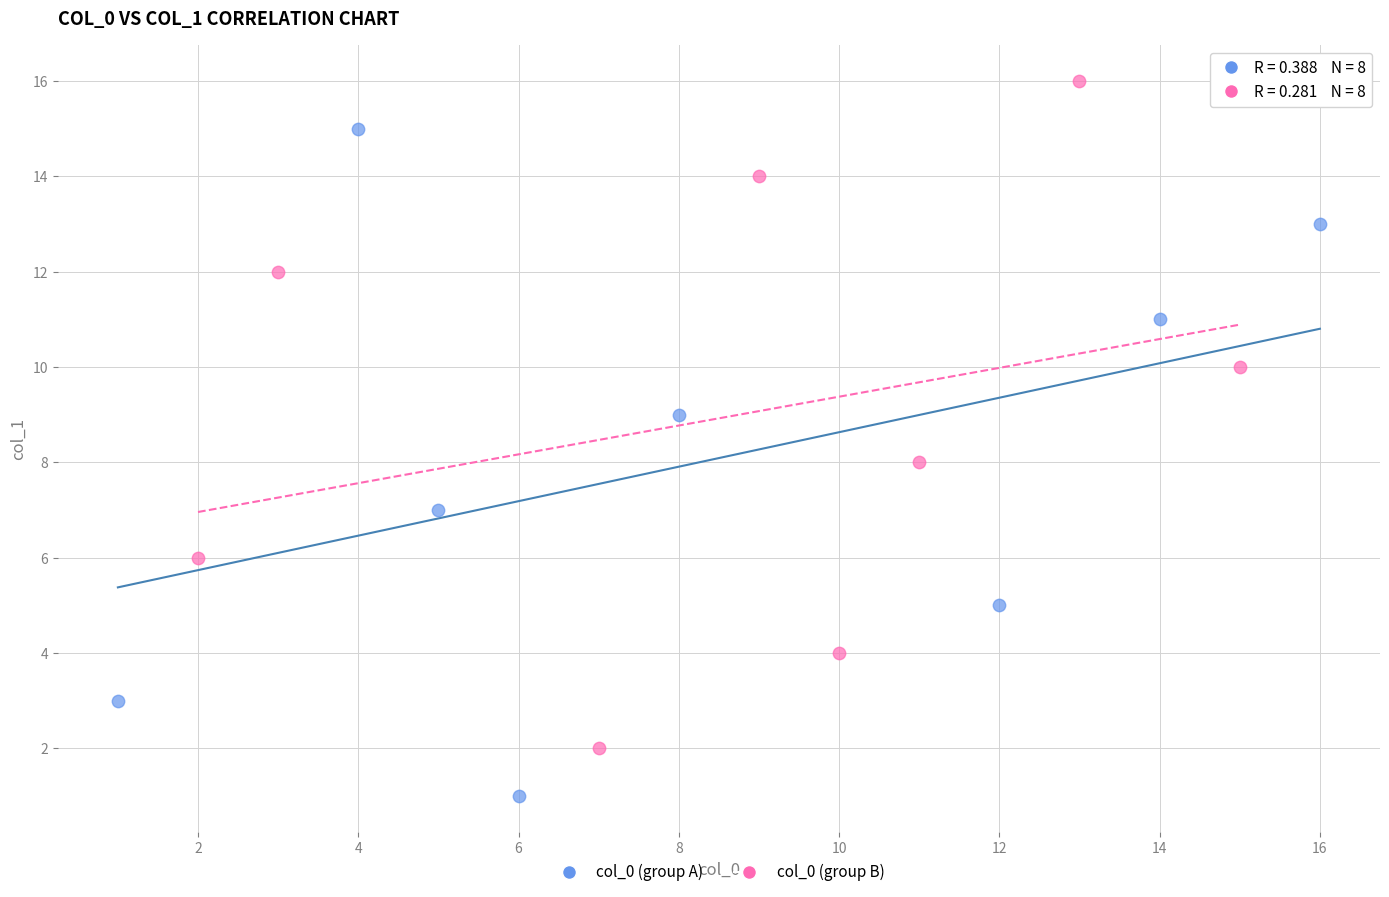

Which series contains the highest Y value?

col_0 (group B)